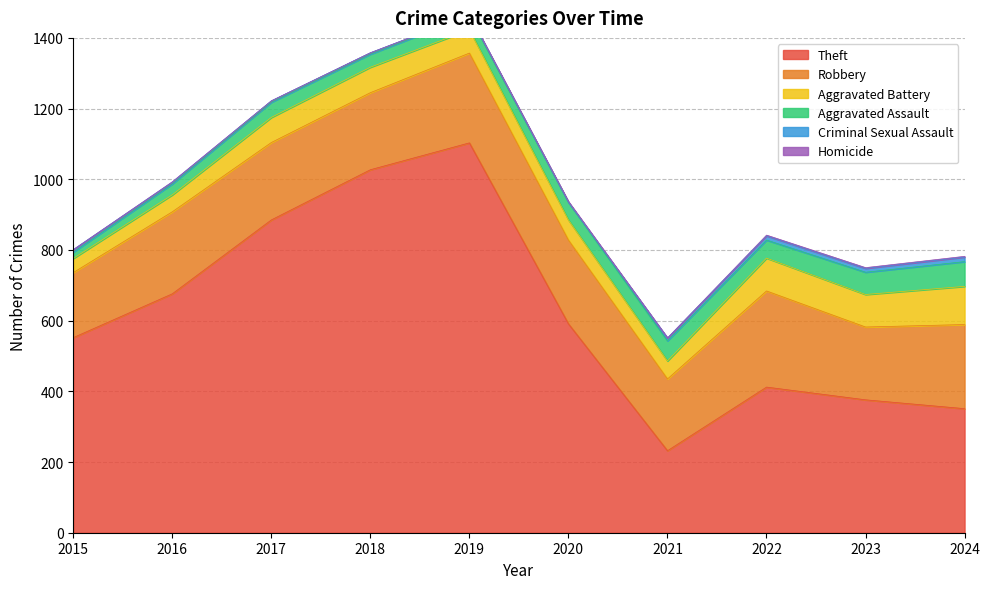

Reading left to right, extract all data points from this chart.

Theft: 2015=552	2016=676	2017=885	2018=1027	2019=1103	2020=591	2021=232	2022=412	2023=376	2024=351
Robbery: 2015=184	2016=232	2017=219	2018=218	2019=254	2020=237	2021=203	2022=272	2023=206	2024=238
Aggravated Battery: 2015=40	2016=48	2017=71	2018=72	2019=66	2020=57	2021=51	2022=93	2023=92	2024=108
Aggravated Assault: 2015=18	2016=31	2017=43	2018=37	2019=39	2020=50	2021=57	2022=51	2023=63	2024=70
Criminal Sexual Assault: 2015=7	2016=5	2017=4	2018=4	2019=3	2020=0	2021=8	2022=12	2023=11	2024=13
Homicide: 2015=0	2016=1	2017=0	2018=0	2019=0	2020=2	2021=0	2022=2	2023=2	2024=2